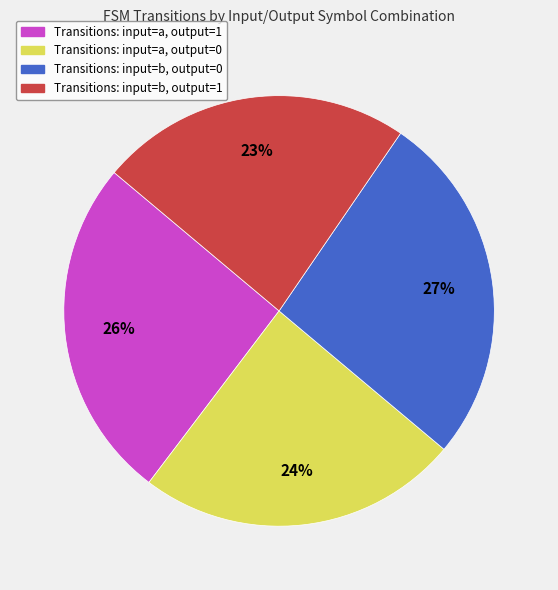

Does any single category account for the majority?

No